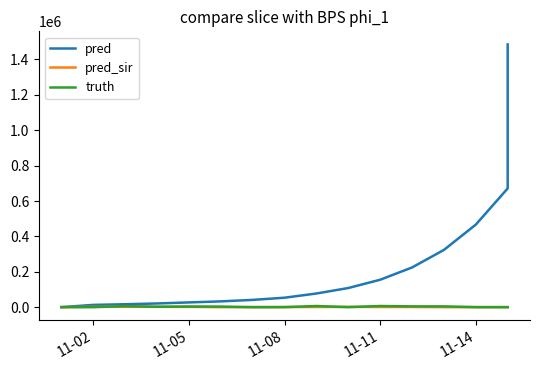

How many lines are shown in the chart?

3